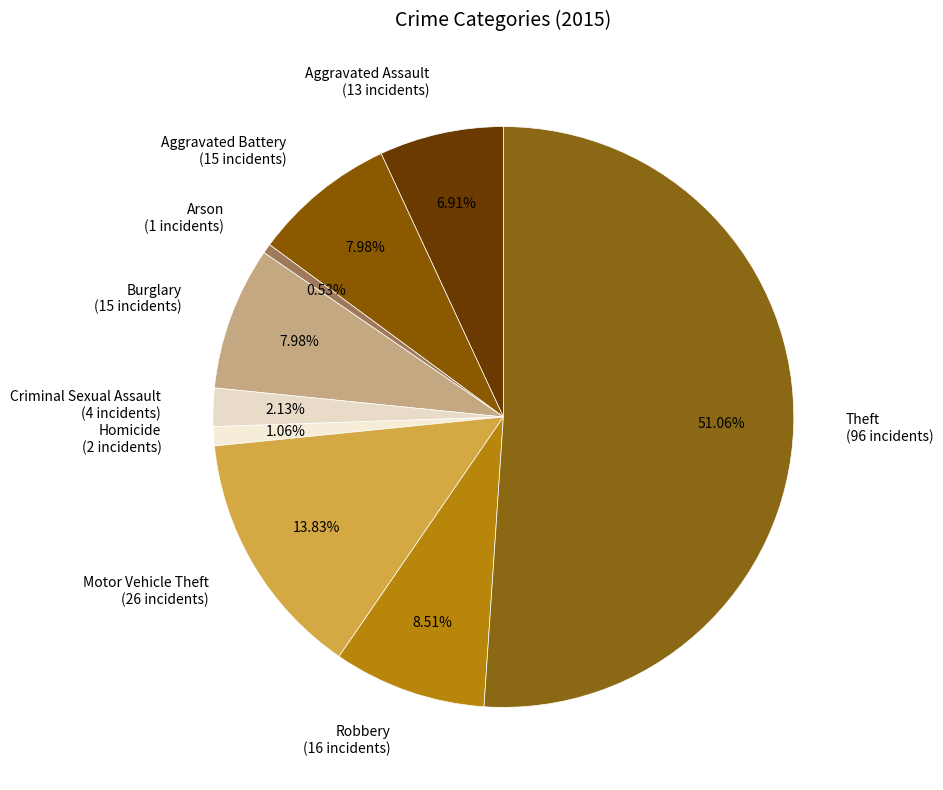

Is it true that Homicide is 11% of the pie?

False